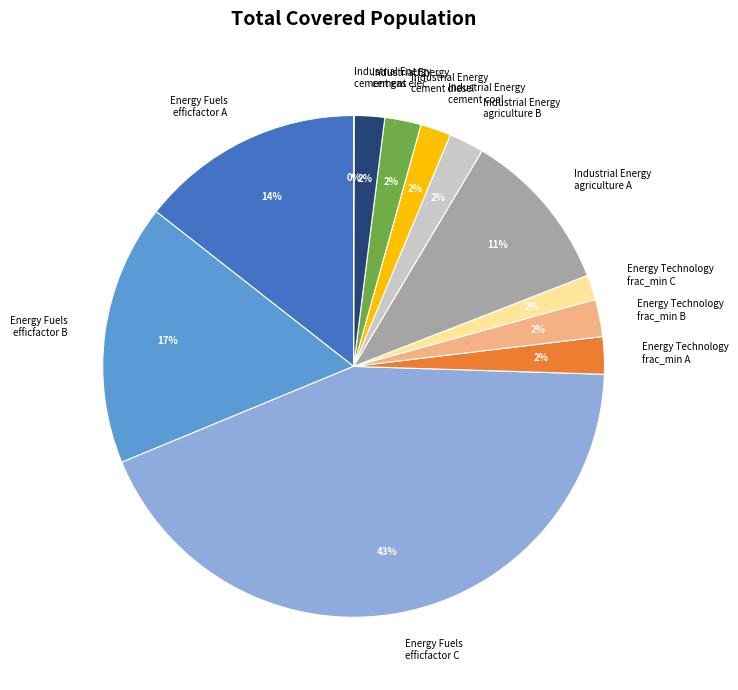

What percentage is the Energy Fuels efficfactor A slice, to the nearest percent?

14%